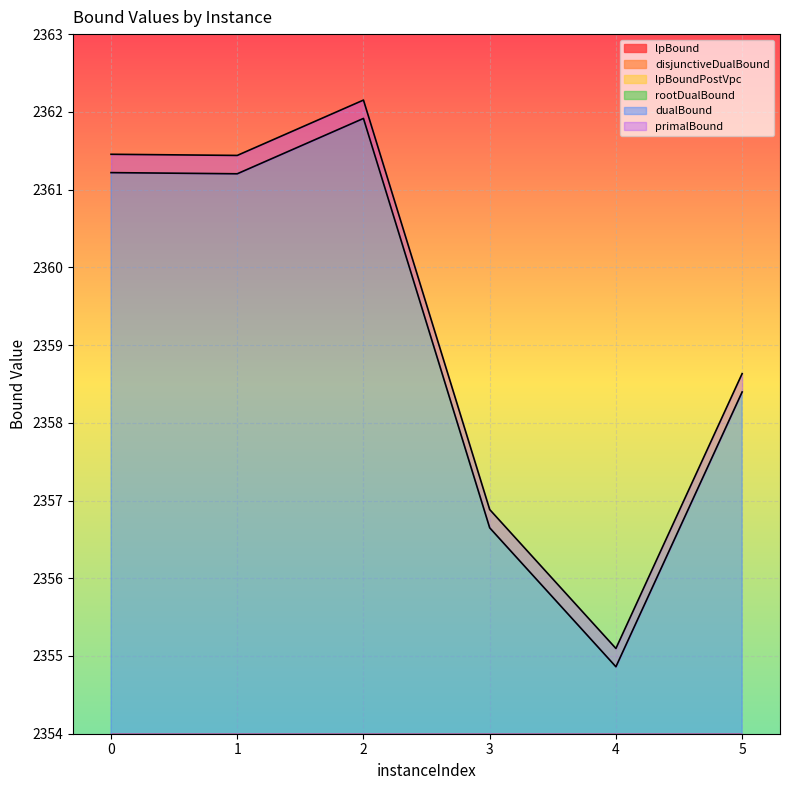

Does the chart display data point markers on the line(s)?

No